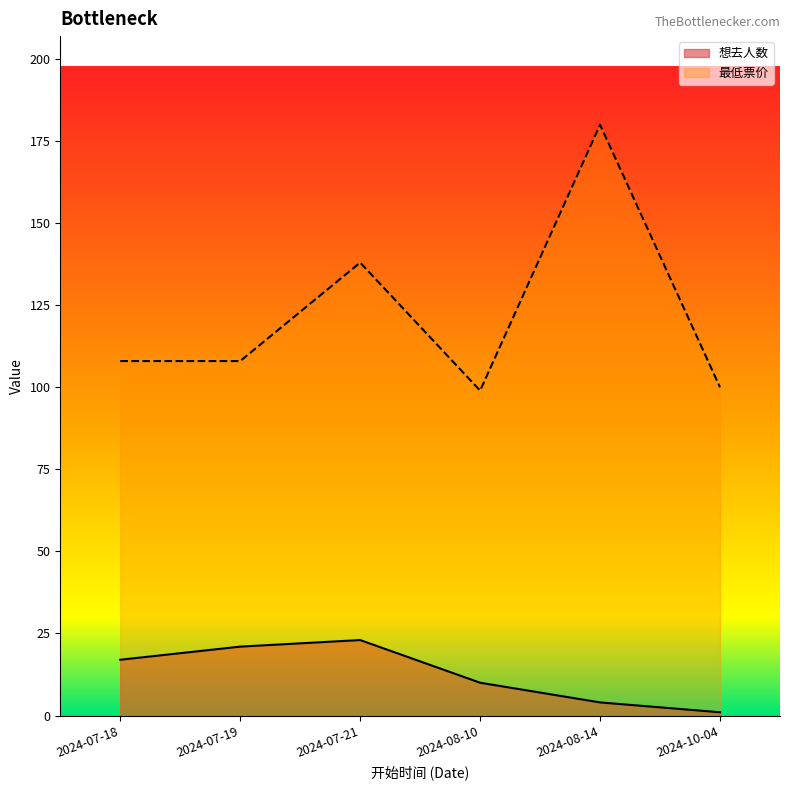

The 最低票价 series shows 71 at 2024-07-19. True or false?

False